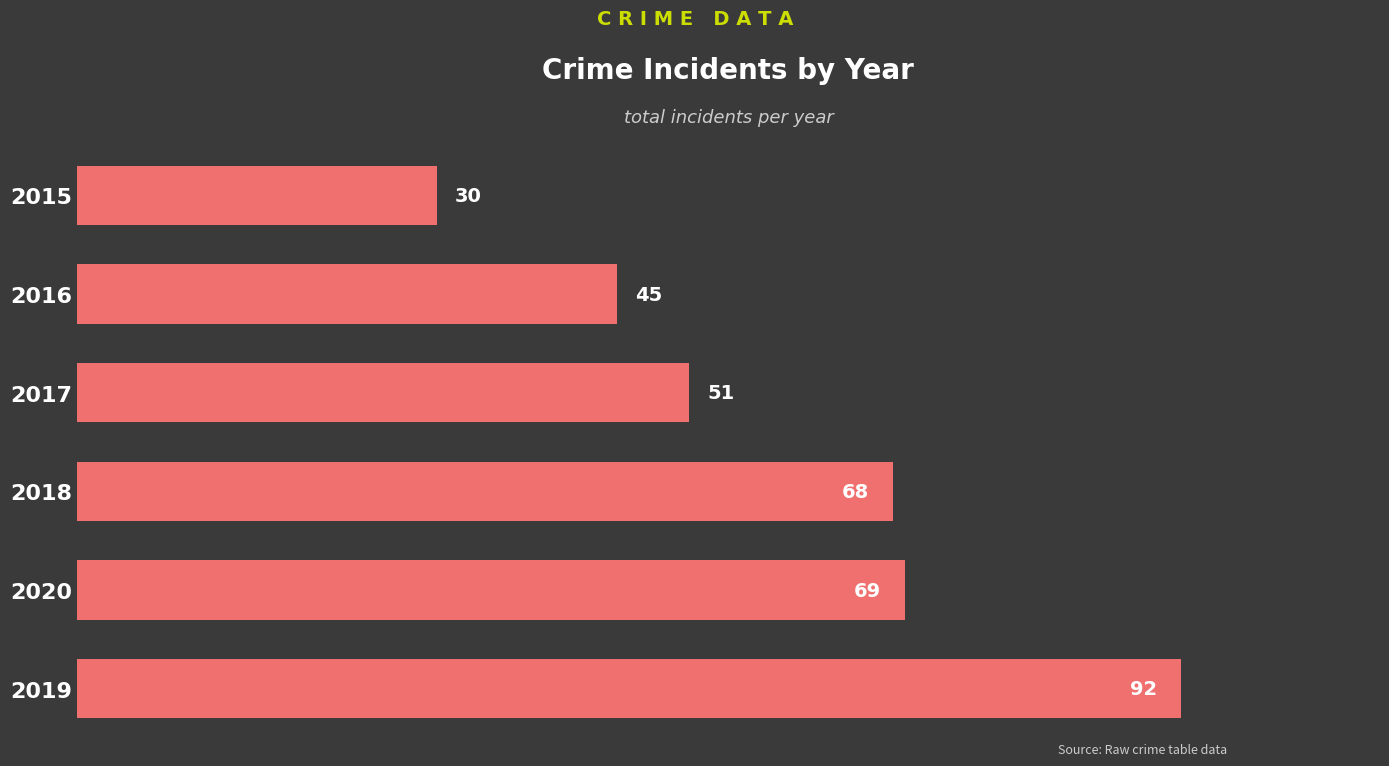

List the labels in order of value, smallest first.

2015, 2016, 2017, 2018, 2020, 2019